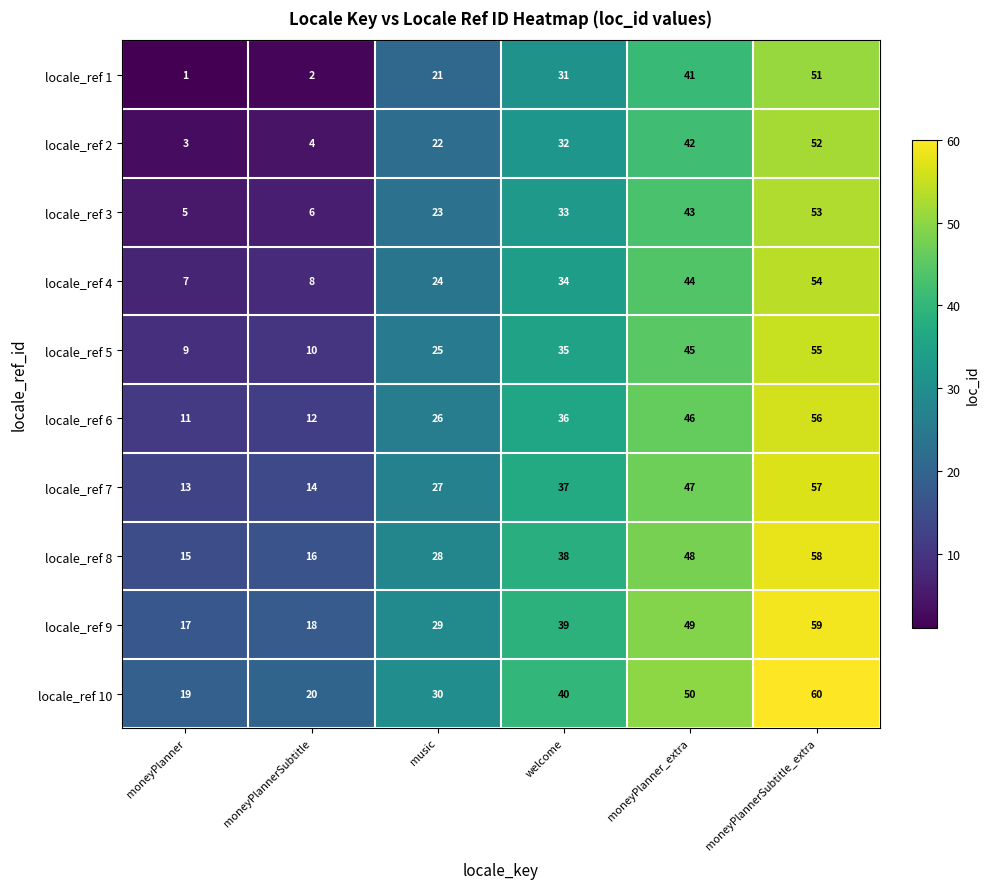

Where is locale_ref 4 nearest to the value 30?

welcome